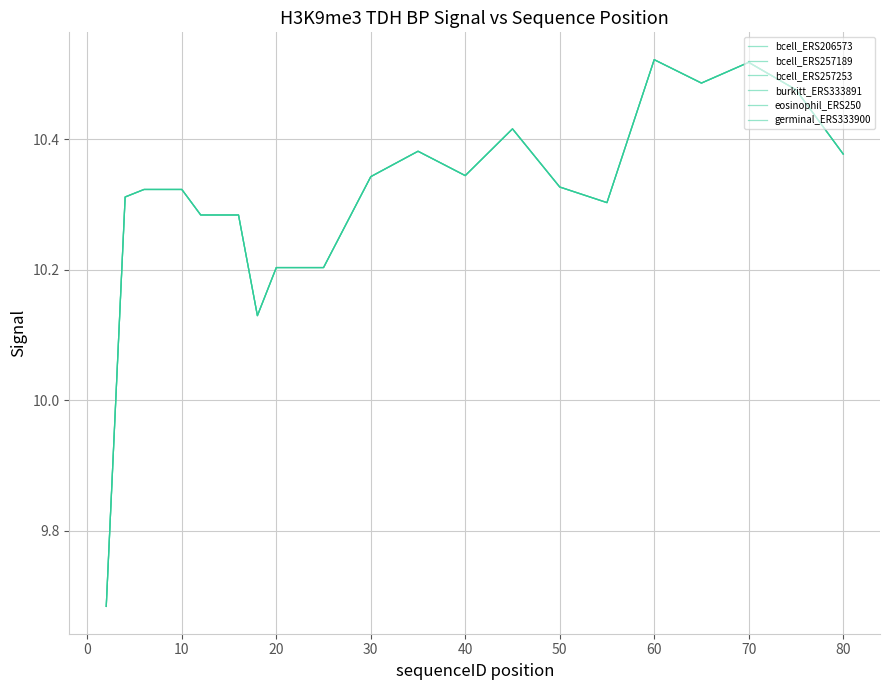

Count the germinal_ERS333900 values in the range 10 to 11.

21